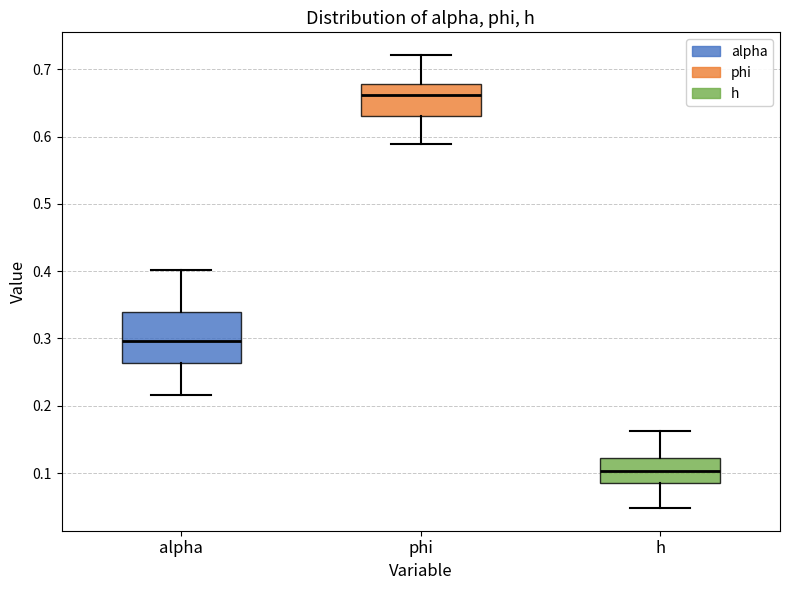

Reading left to right, transcribe this box plot: for each box, give where its median line is, the range the box spans, and where its two whiskers end, as read against the y-axis. The values are not printed on the chart, so give them approximately, as read against the axis.

alpha: median 0.30, box 0.26 to 0.34, whiskers 0.22 to 0.40
phi: median 0.66, box 0.63 to 0.68, whiskers 0.59 to 0.72
h: median 0.10, box 0.08 to 0.12, whiskers 0.05 to 0.16